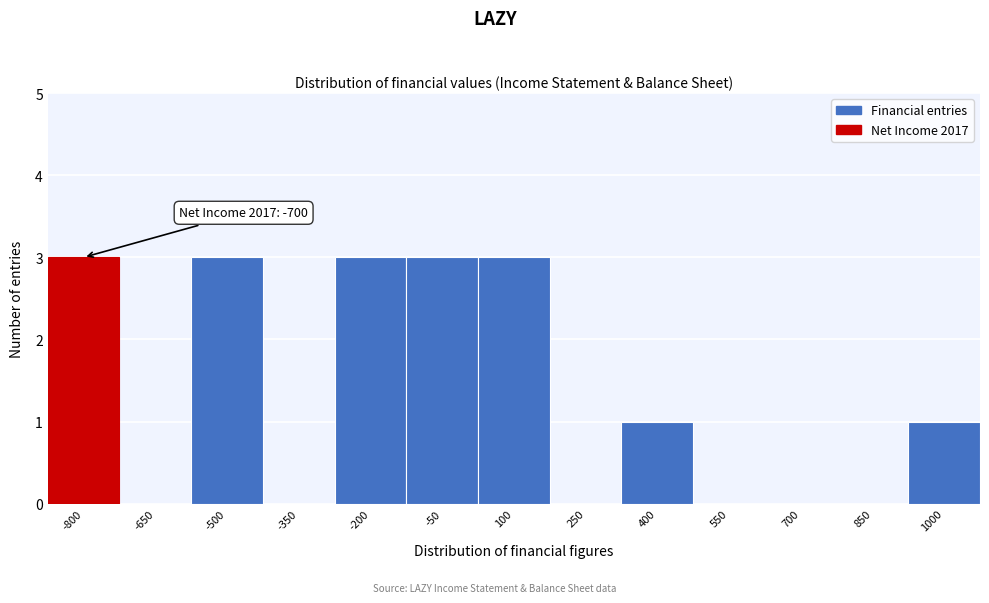

Reading left to right, list all the values displayed in this chart.

-800=3	-650=0	-500=3	-350=0	-200=3	-50=3	100=3	250=0	400=1	550=0	700=0	850=0	1000=1